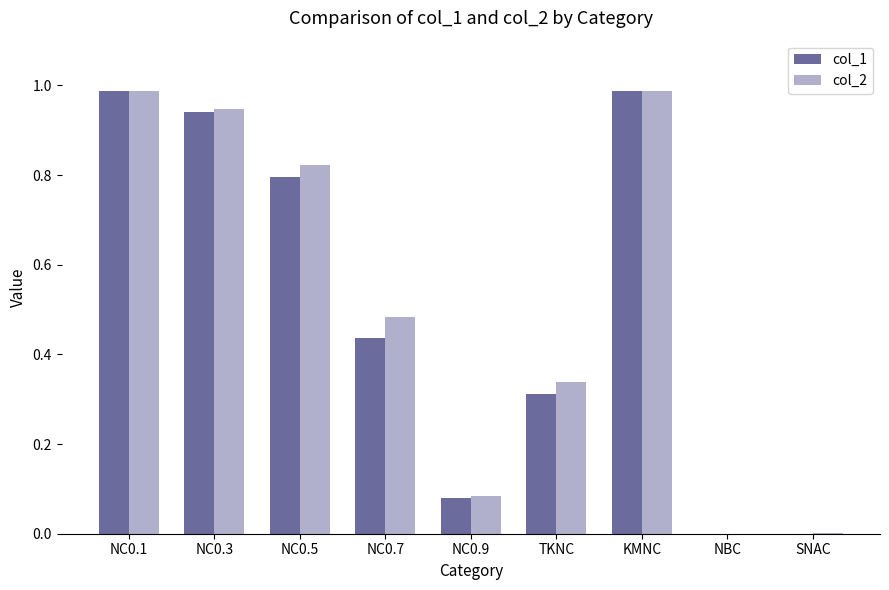

Is it true that col_1 equals 0.7 at NC0.7?

False